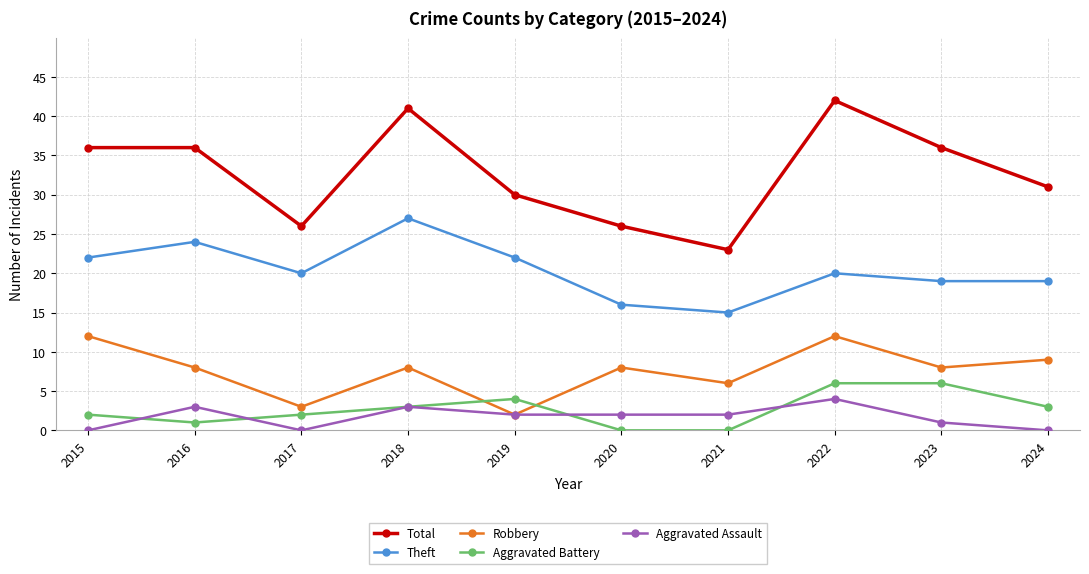

Which category has the highest value in the Theft series?

2018